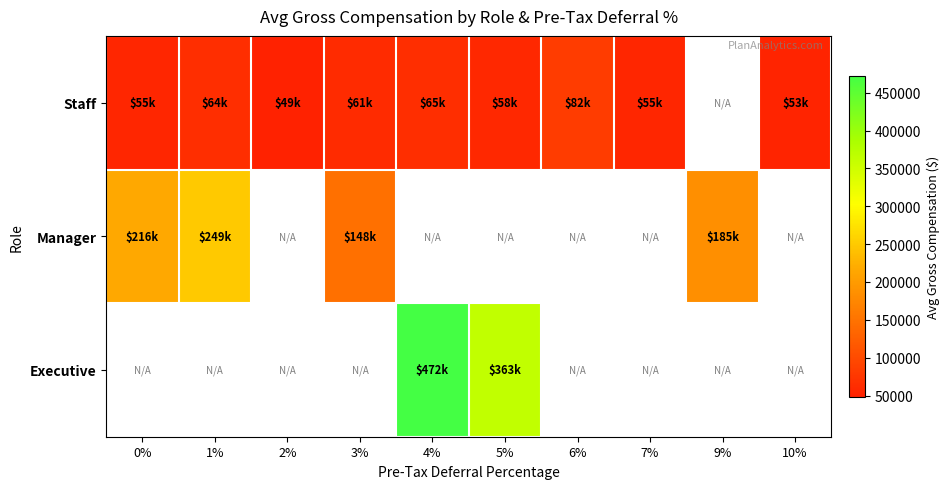

True or false: row_0 has a value of 54868.2 at 0%.

True